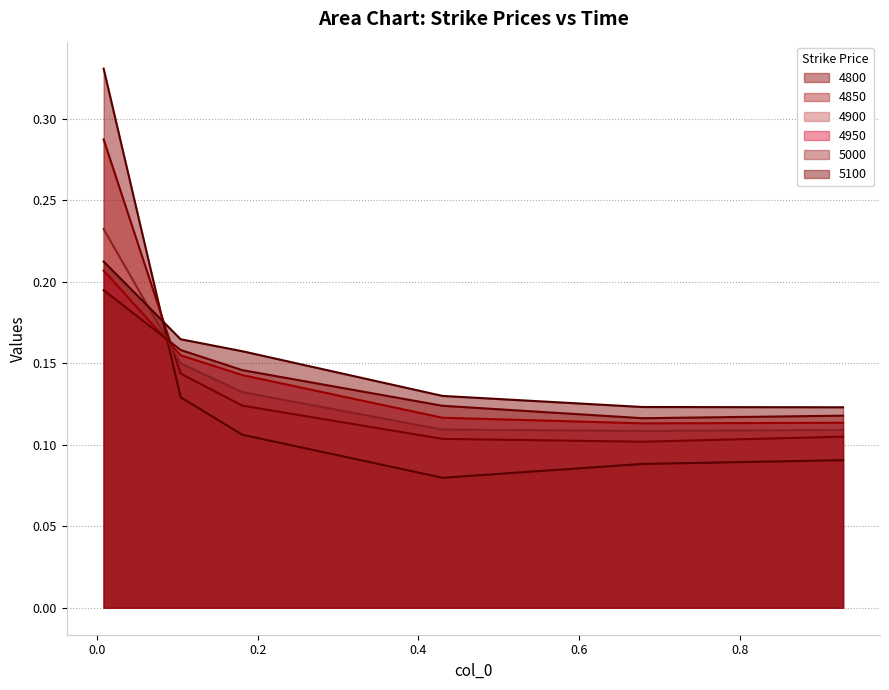

Count the number of categories in the chart.

6